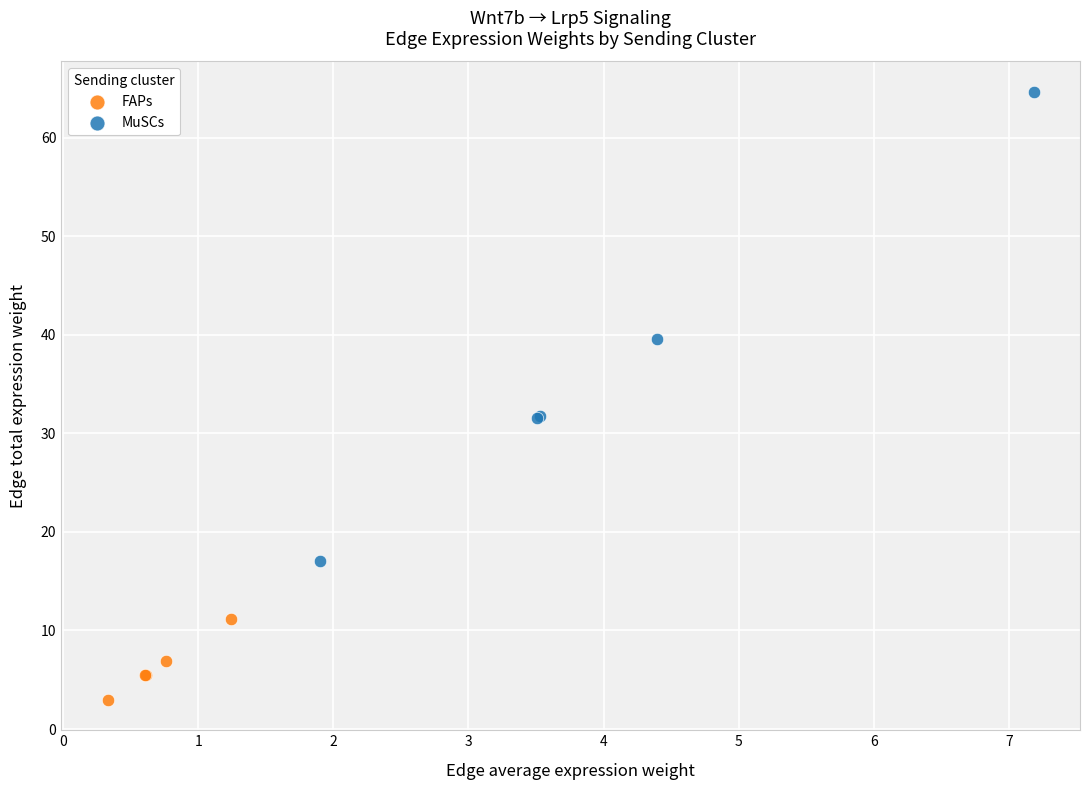

What are all the series names shown in the legend?

FAPs, MuSCs